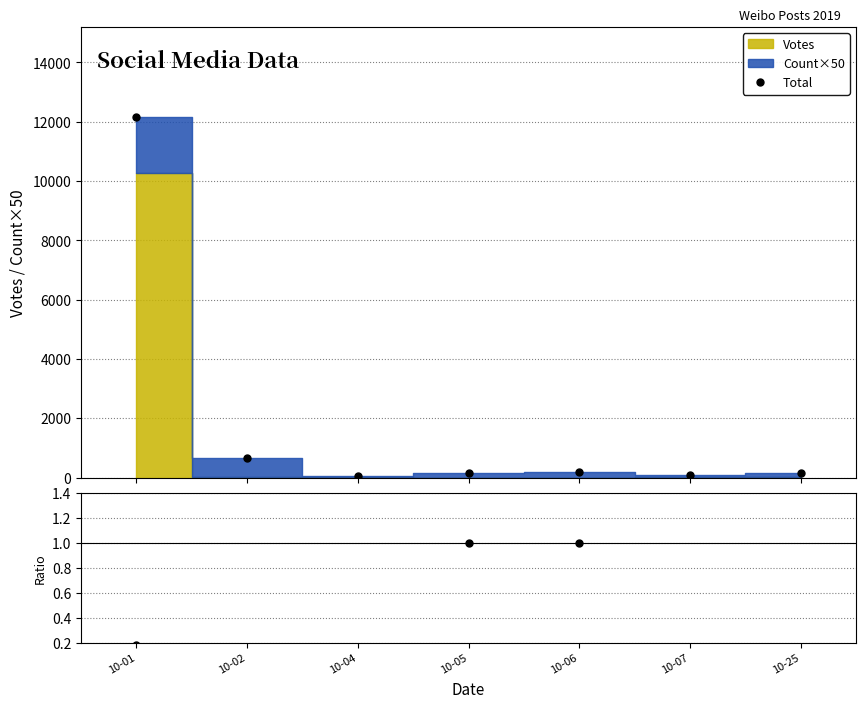

At which label does Count×50/Votes reach its peak?

10-02